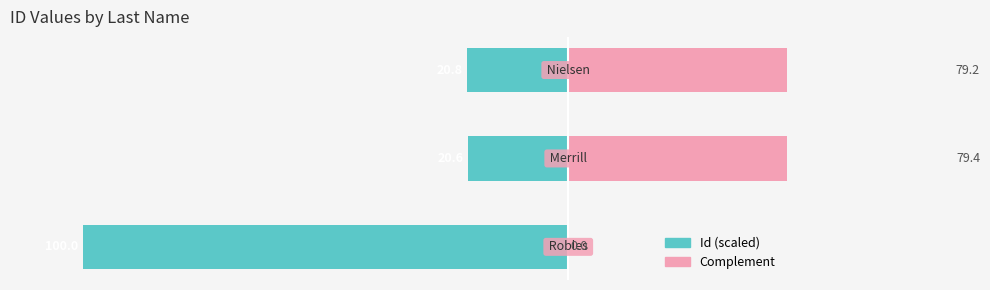

Rank the categories by Complement value from lowest to highest.

0, 2, 1